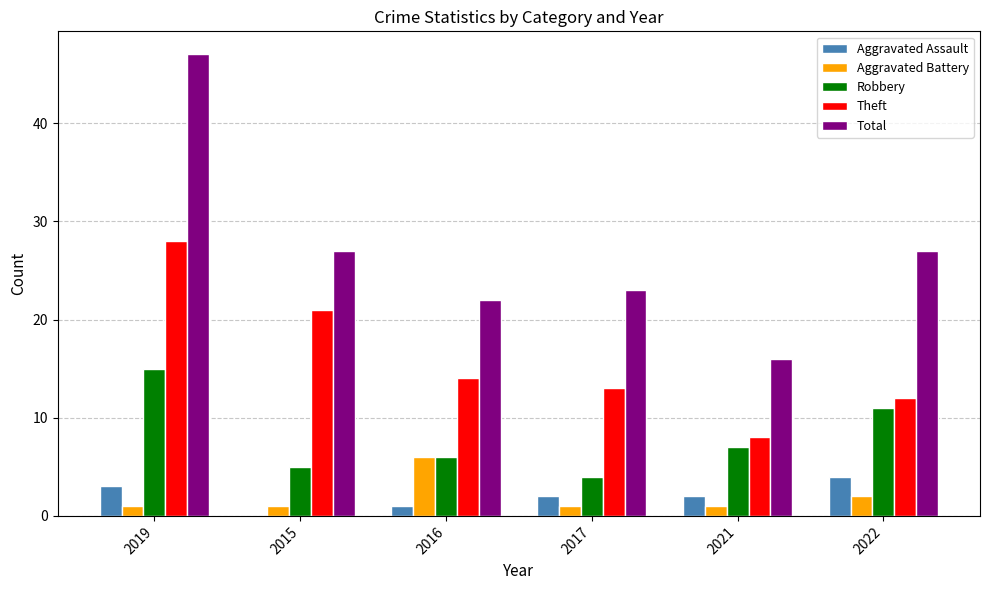

What is the difference between the Total values at 2017 and 2016?

1